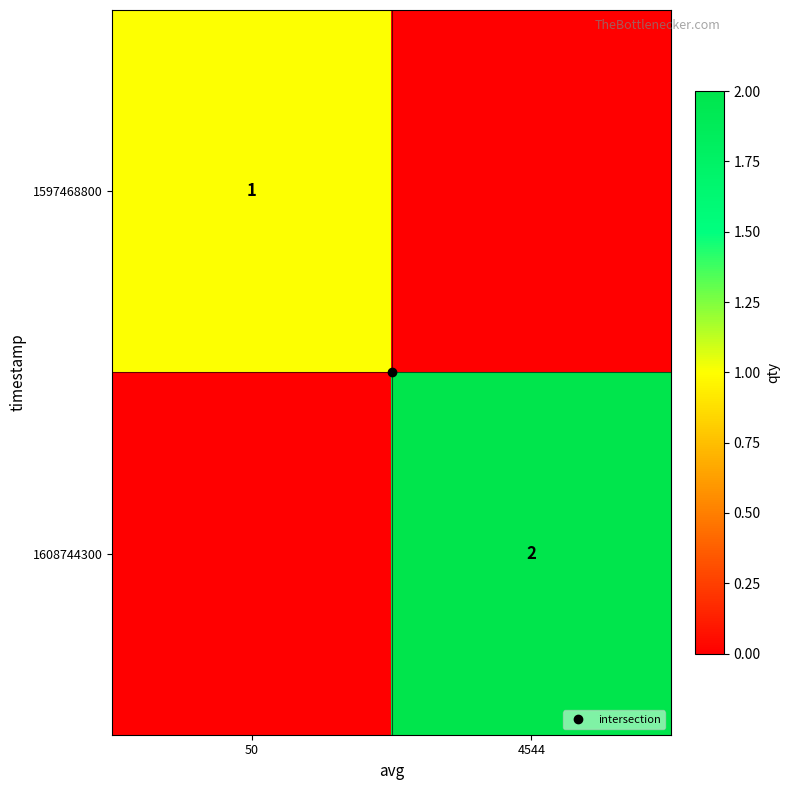

Count the 1608744300 values in the range 0 to 2.

2